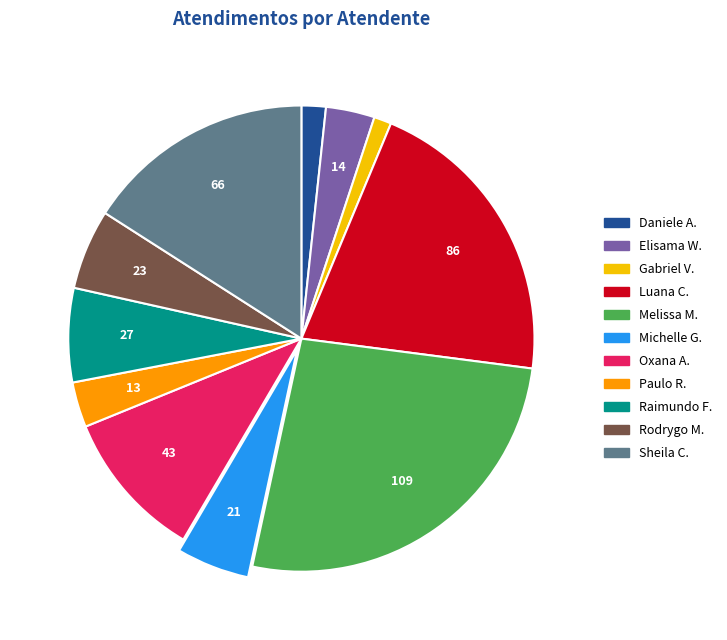

Is there any slice that represents more than half of the pie?

No